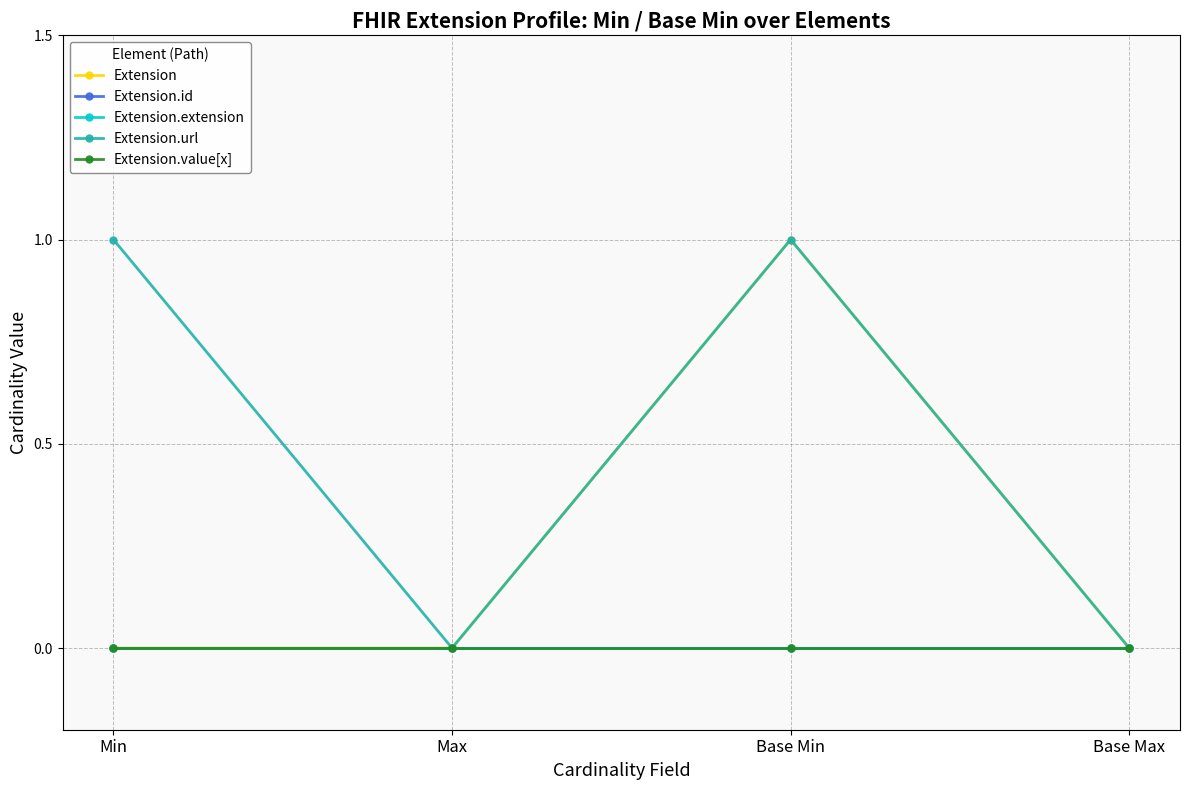

Is this an area chart (filled region under the line)?

No